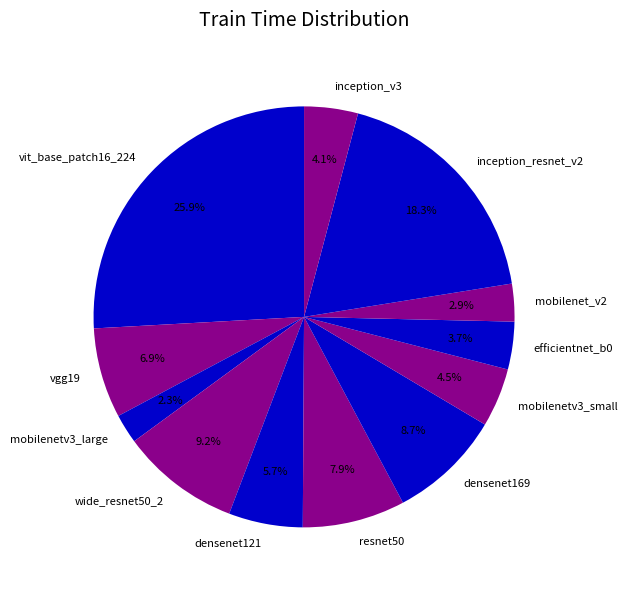

What is the ratio of the value at densenet121 to the value at mobilenetv3_large?

2.5